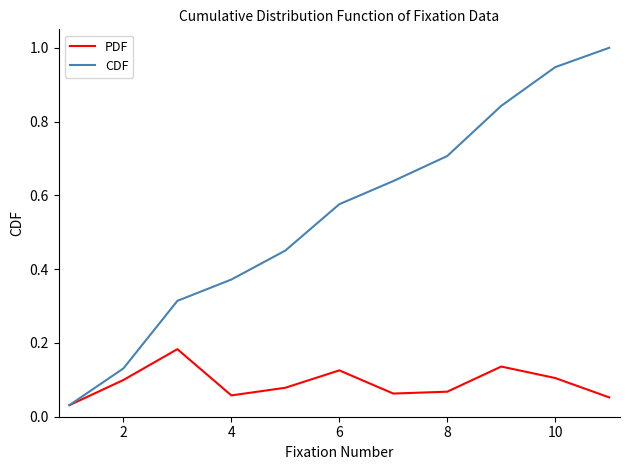

Which series has the largest total across all categories?

CDF